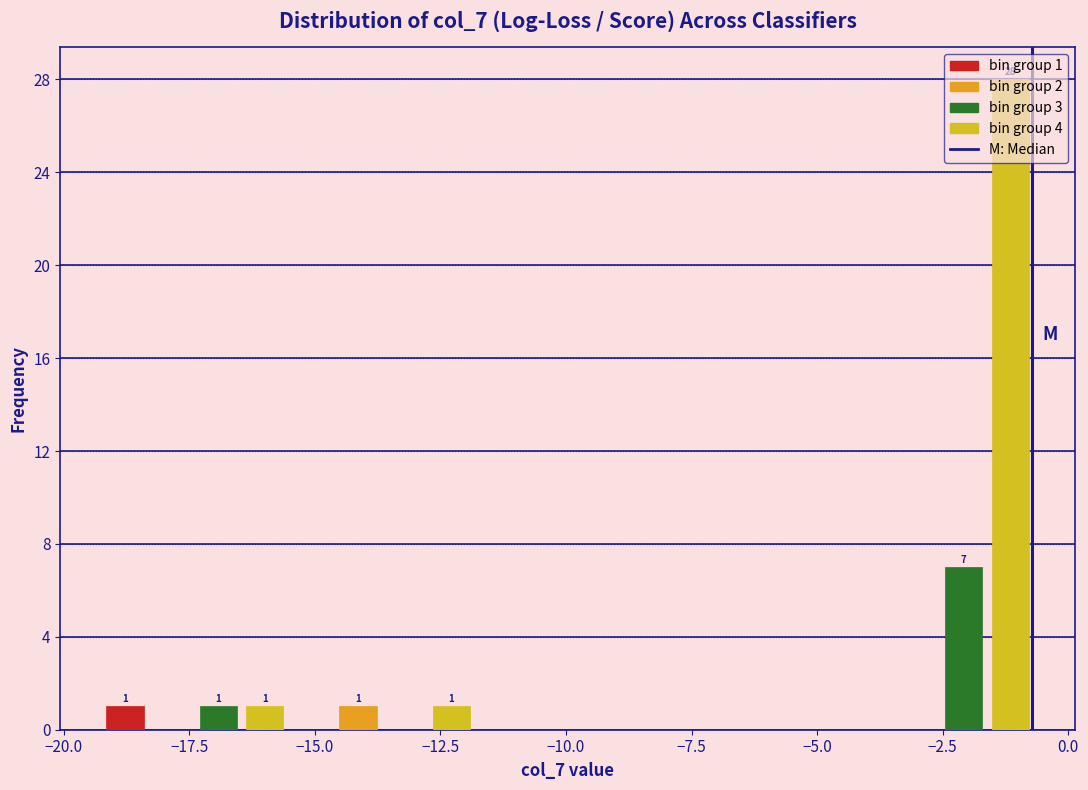

Around what value on the x-axis is the tallest bar? Give the approximate position of its centre, as read against the axis.

-1.0